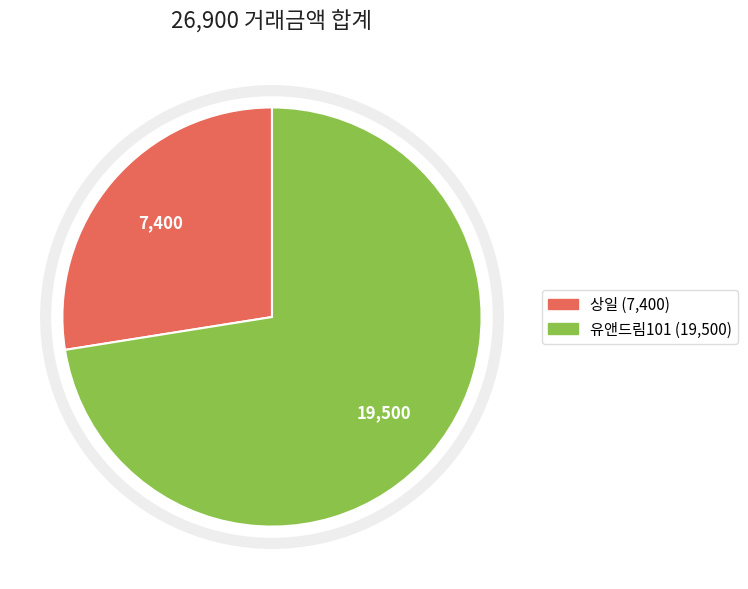

True or false: 상일 accounts for 39% of the total.

False